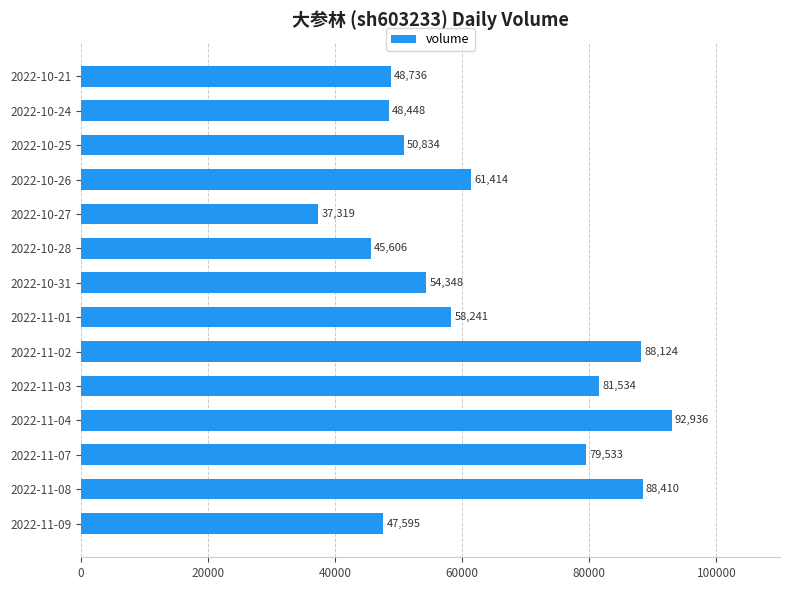

The value at 2022-10-31 is 54348. True or false?

True